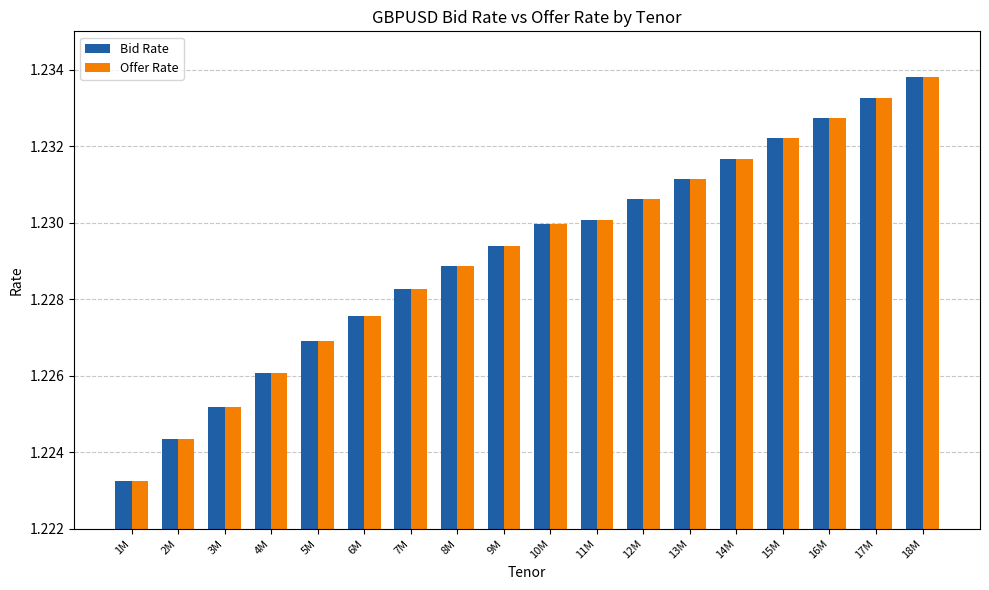

At which category is the sum across all series the highest?

18M